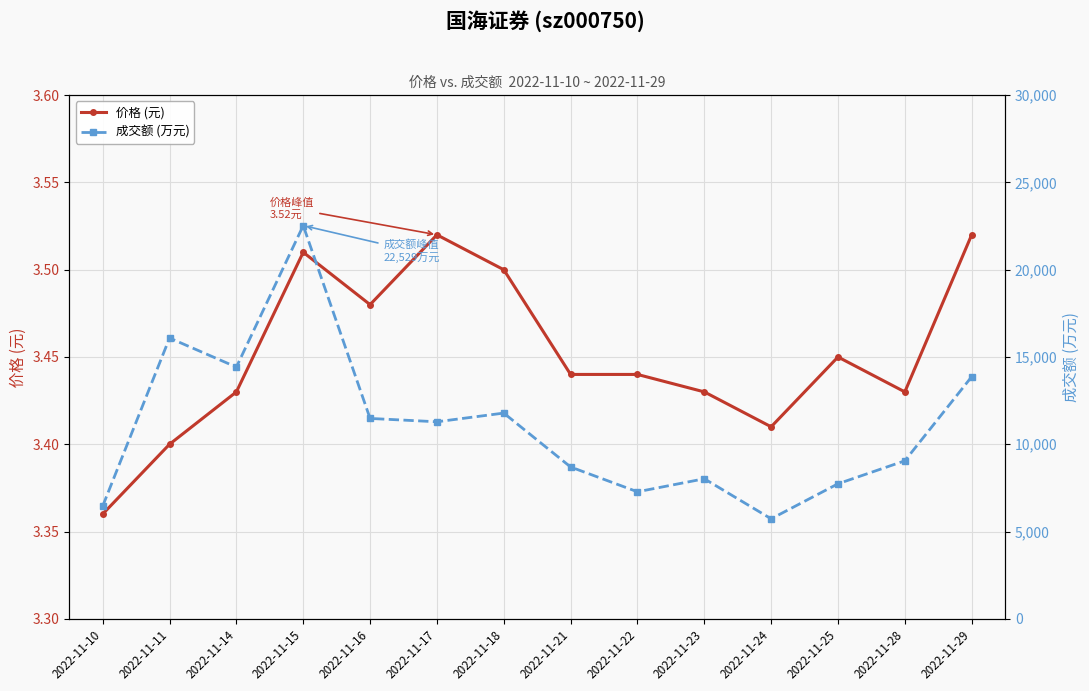

The value of 成交额 (万元) at 2022-11-28 is 14275.7. True or false?

False